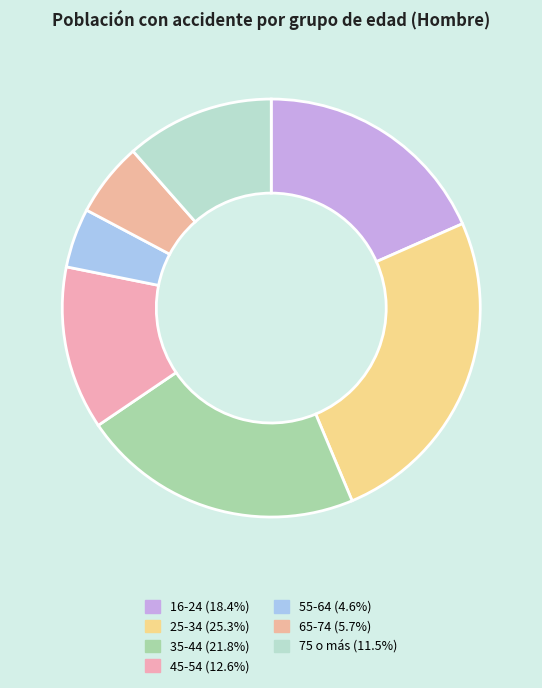

To the nearest percent, what is the combined percentage of 16-24 and 75 o más?

30%